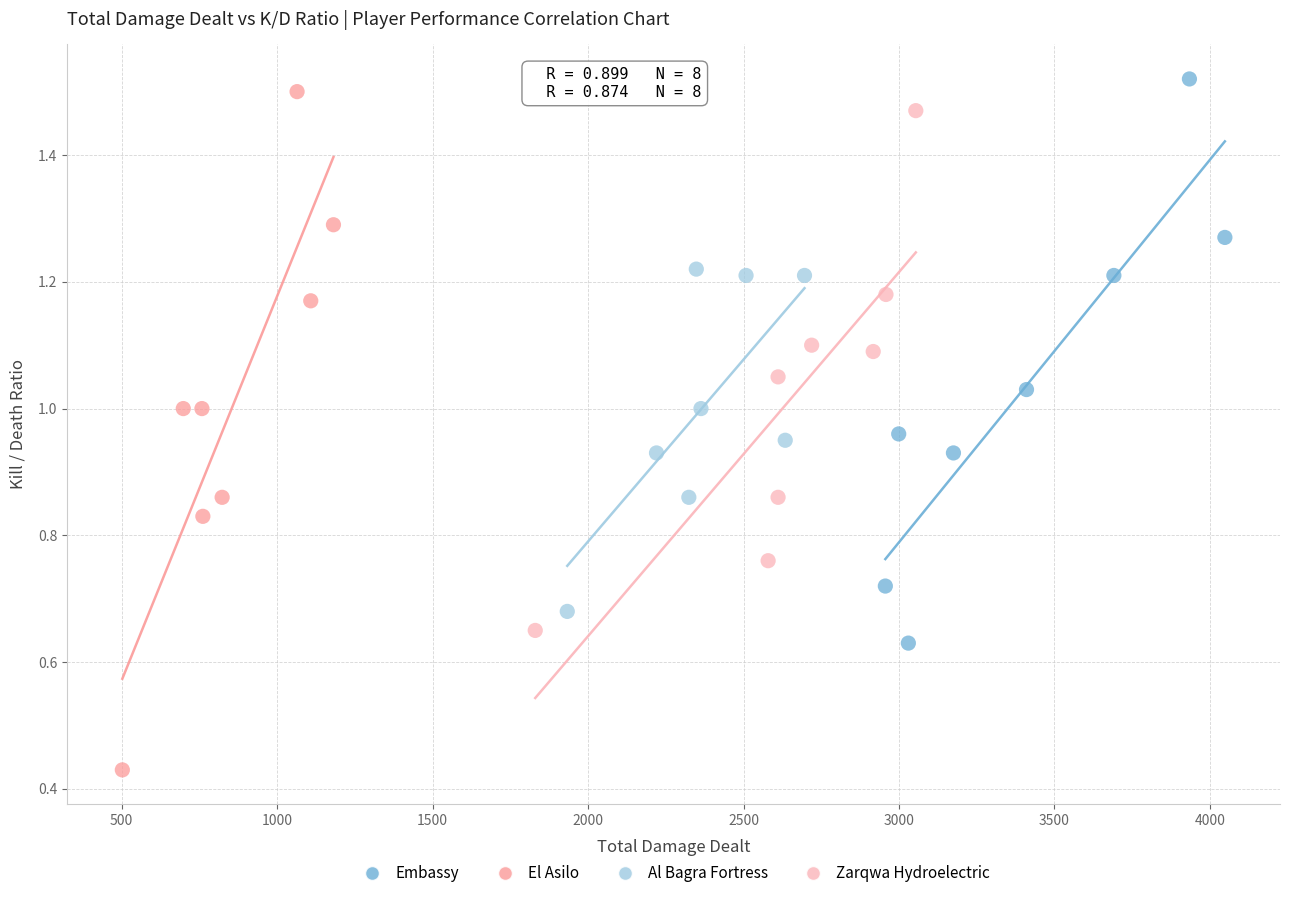

Which series has the largest Y range (max minus min)?

El Asilo